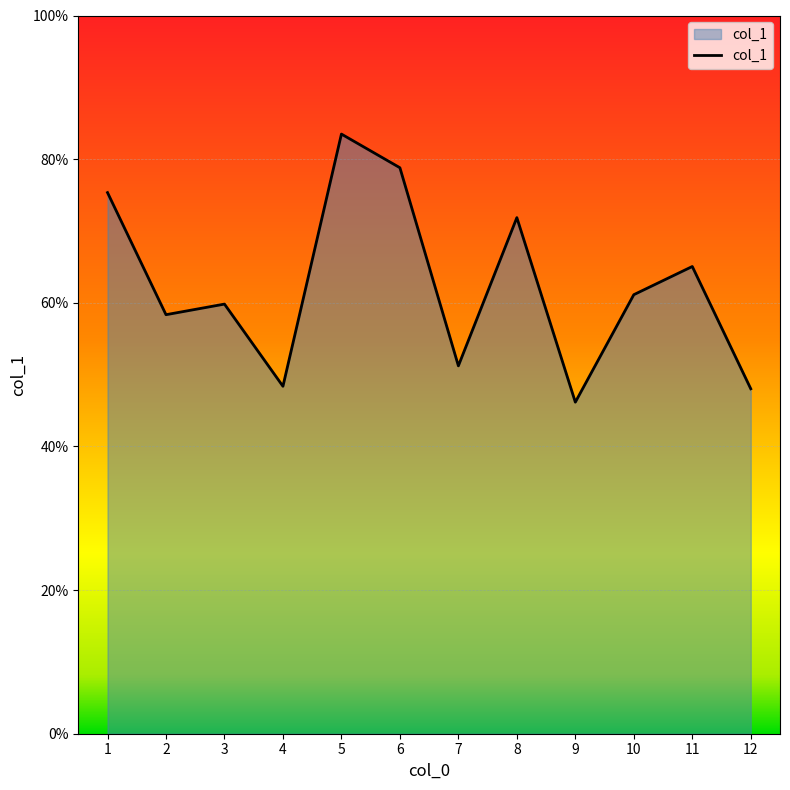

Which label corresponds to the largest value in the chart?

5